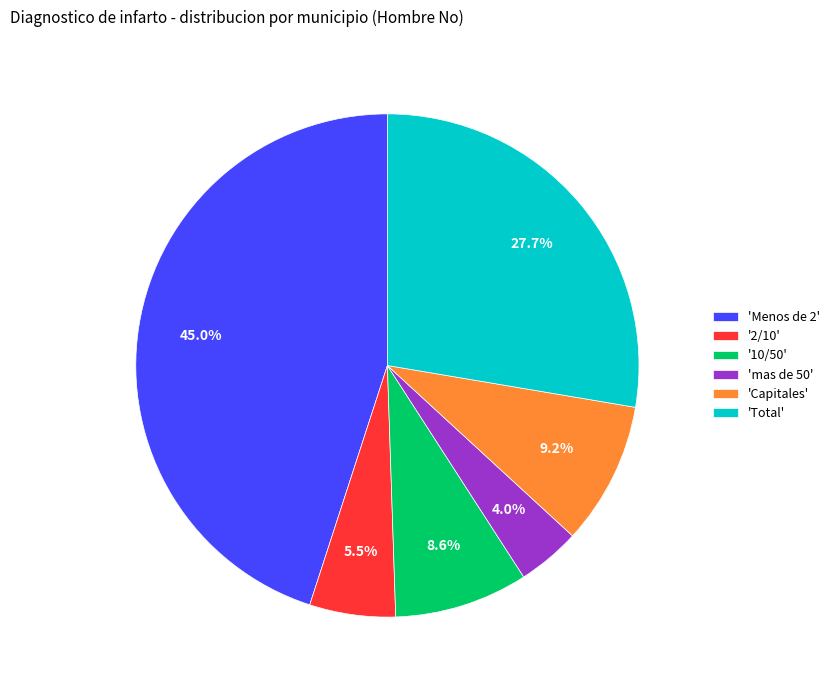

Between '10/50' and 'Total', which is larger?

'Total'